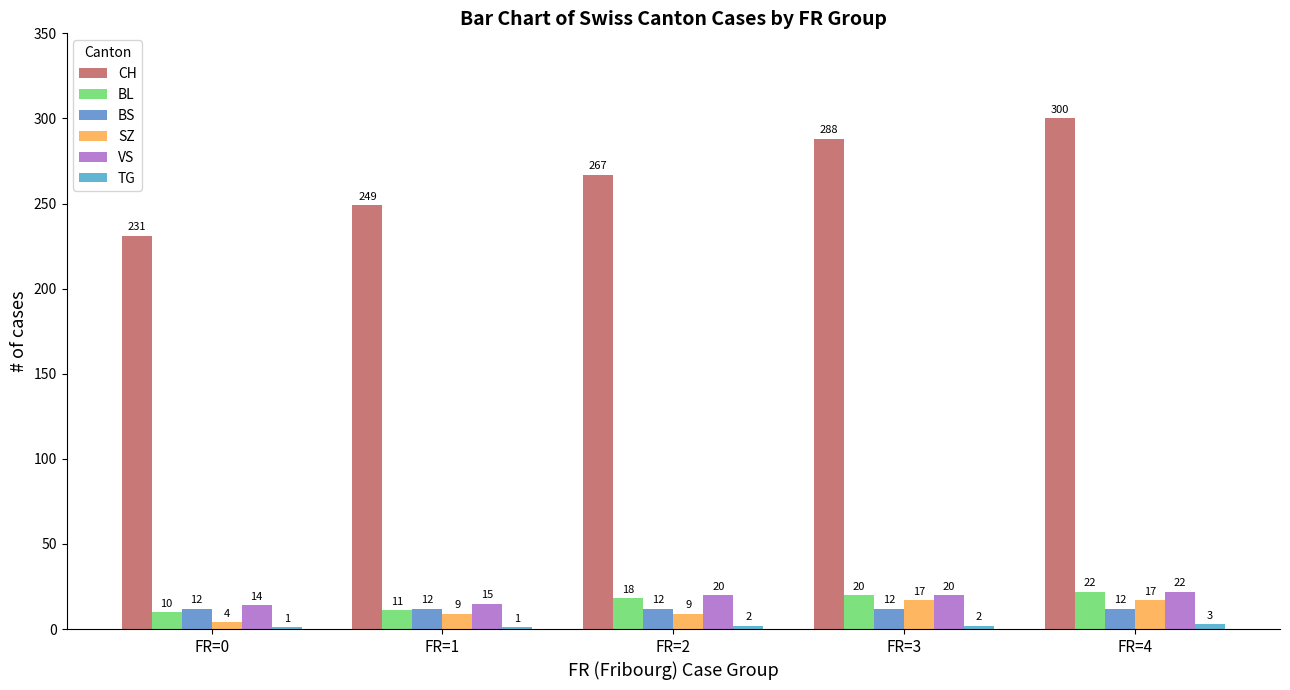

Read the VS value at FR=3.

20